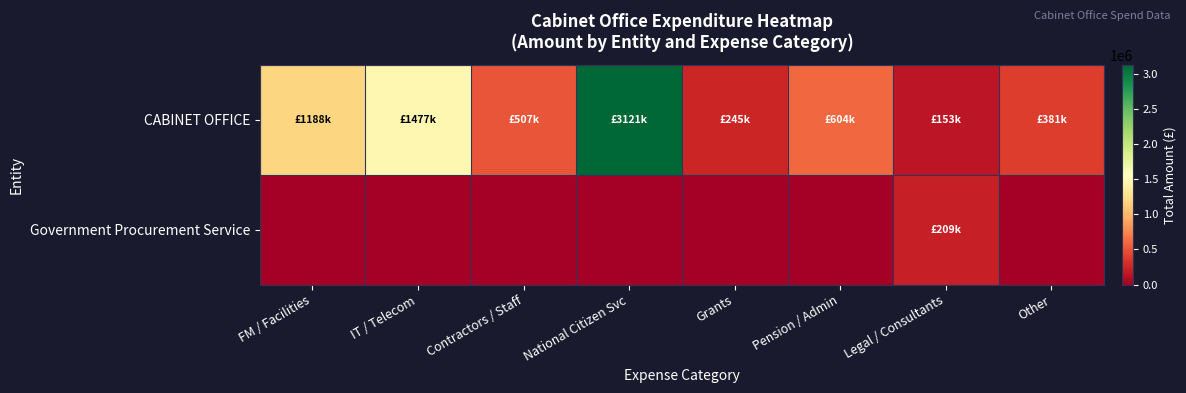

Reading right to left, what are all the values shown in this chart?

CABINET OFFICE: Other=381232.0	Legal / Consultants=152885.3	Pension / Admin=604149.7	Grants=244575.0	National Citizen Svc=3121057.4	Contractors / Staff=507422.9	IT / Telecom=1477048.2	FM / Facilities=1187530.0
Government Procurement Service: Other=0.0	Legal / Consultants=209451.0	Pension / Admin=0.0	Grants=0.0	National Citizen Svc=0.0	Contractors / Staff=0.0	IT / Telecom=0.0	FM / Facilities=0.0